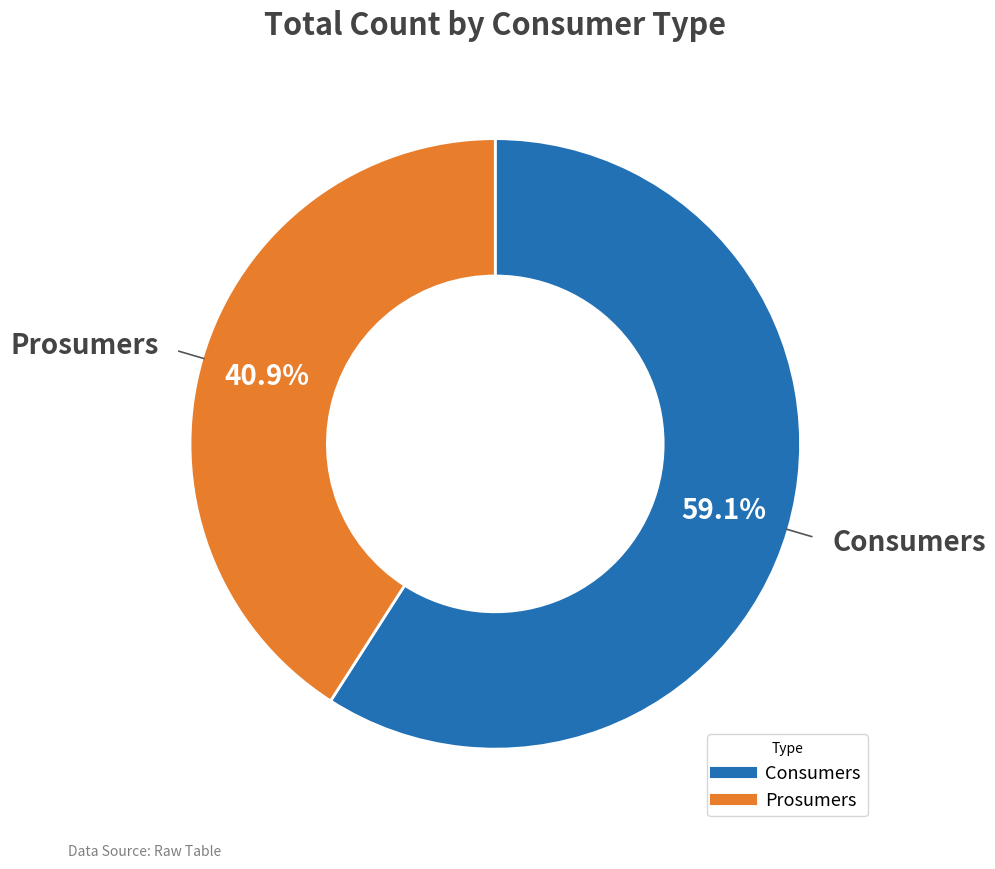

To the nearest percent, what is the combined percentage of Prosumers and Consumers?

100%